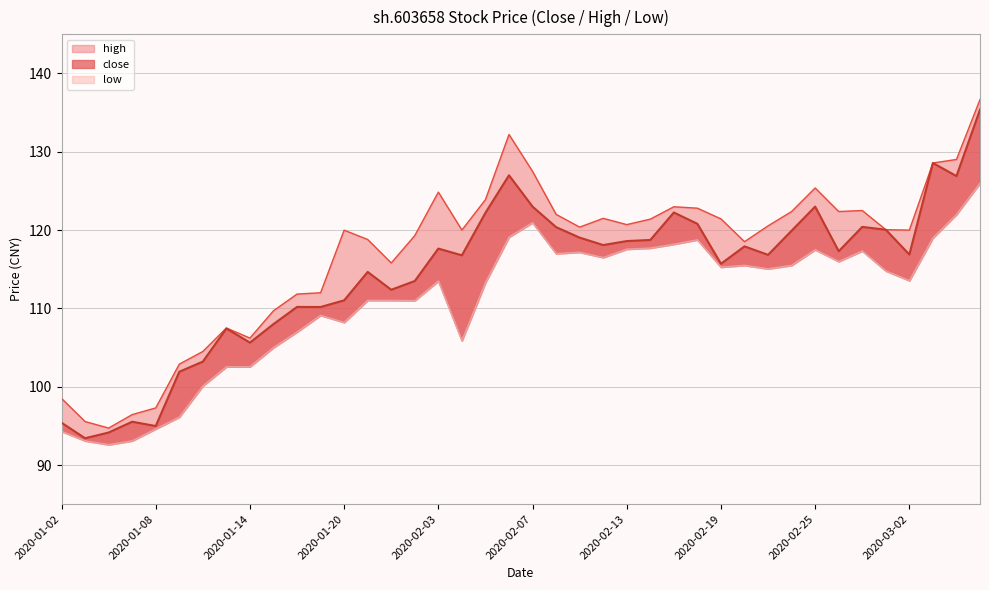

How many categories are shown in the chart?

40